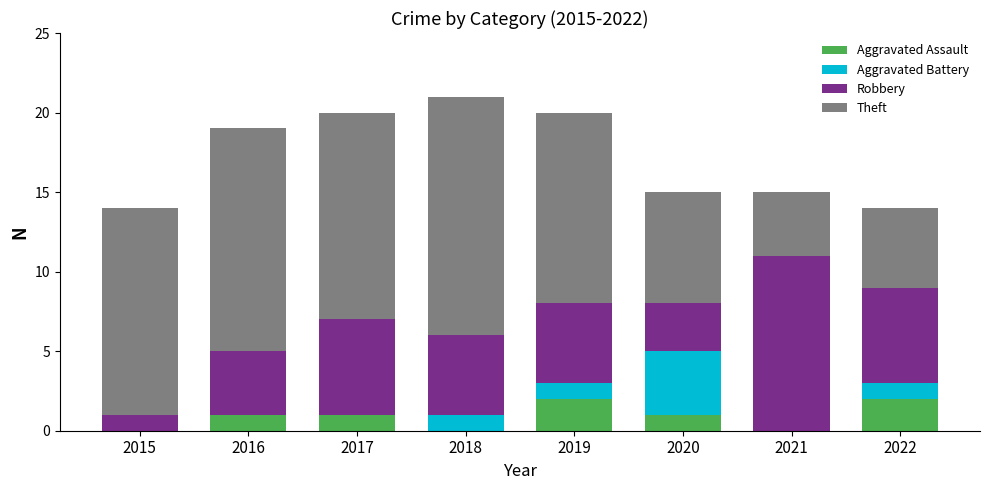

What is the sum of all Aggravated Assault values?

7